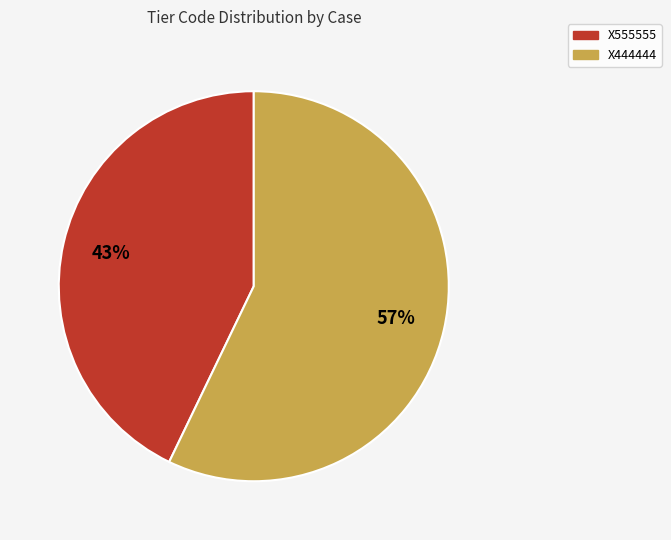

Which slice represents more than half of the pie?

X444444